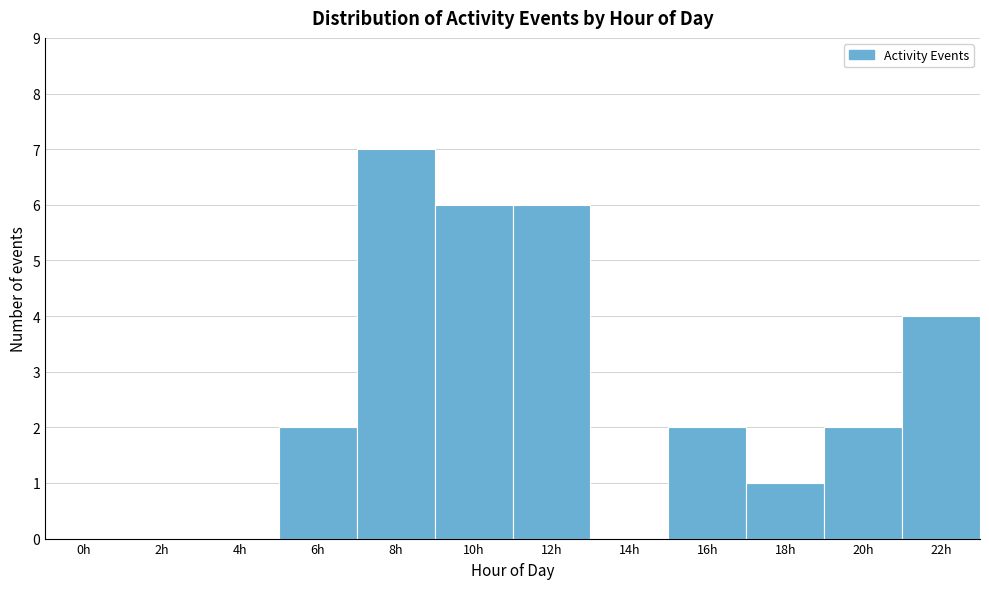

Reading left to right, extract all data points from this chart.

0h=0	2h=0	4h=0	6h=2	8h=7	10h=6	12h=6	14h=0	16h=2	18h=1	20h=2	22h=4